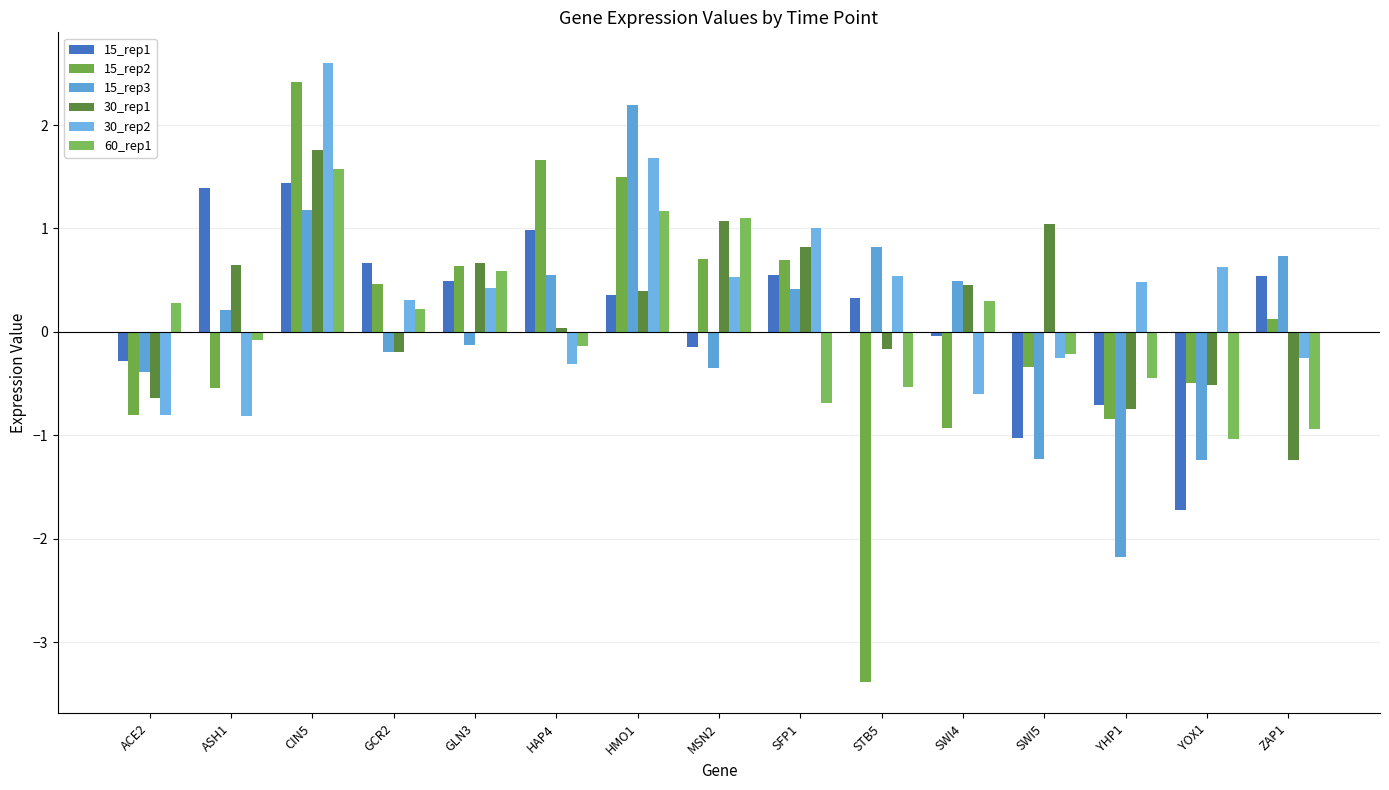

What is the label of the 5th bar from the right?

SWI4